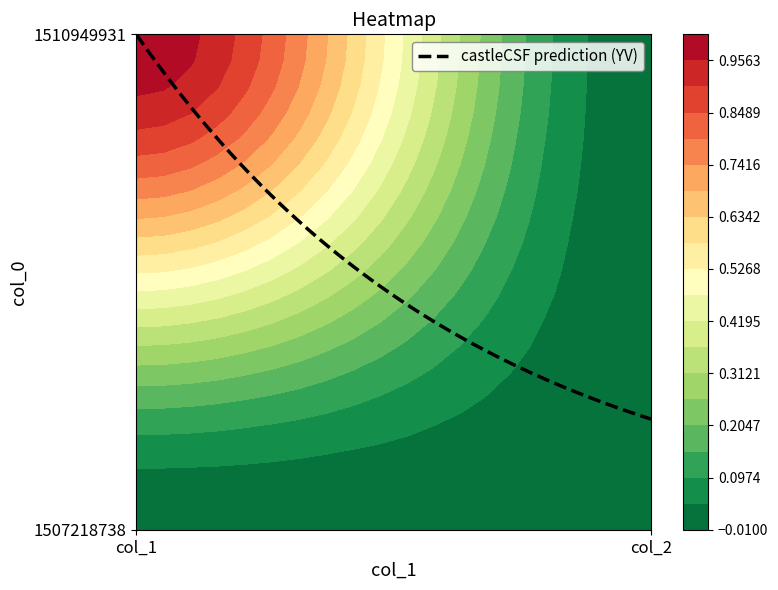

Which category has the highest value across all series?

col_1